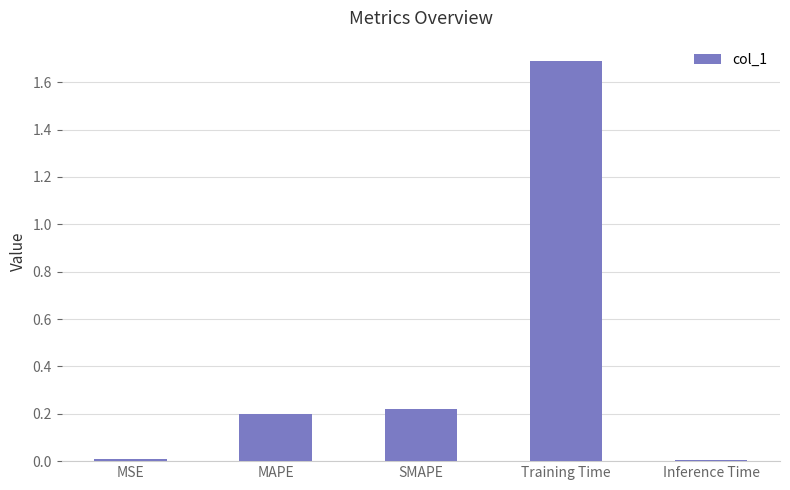

True or false: the data shows 0.1 at SMAPE.

False